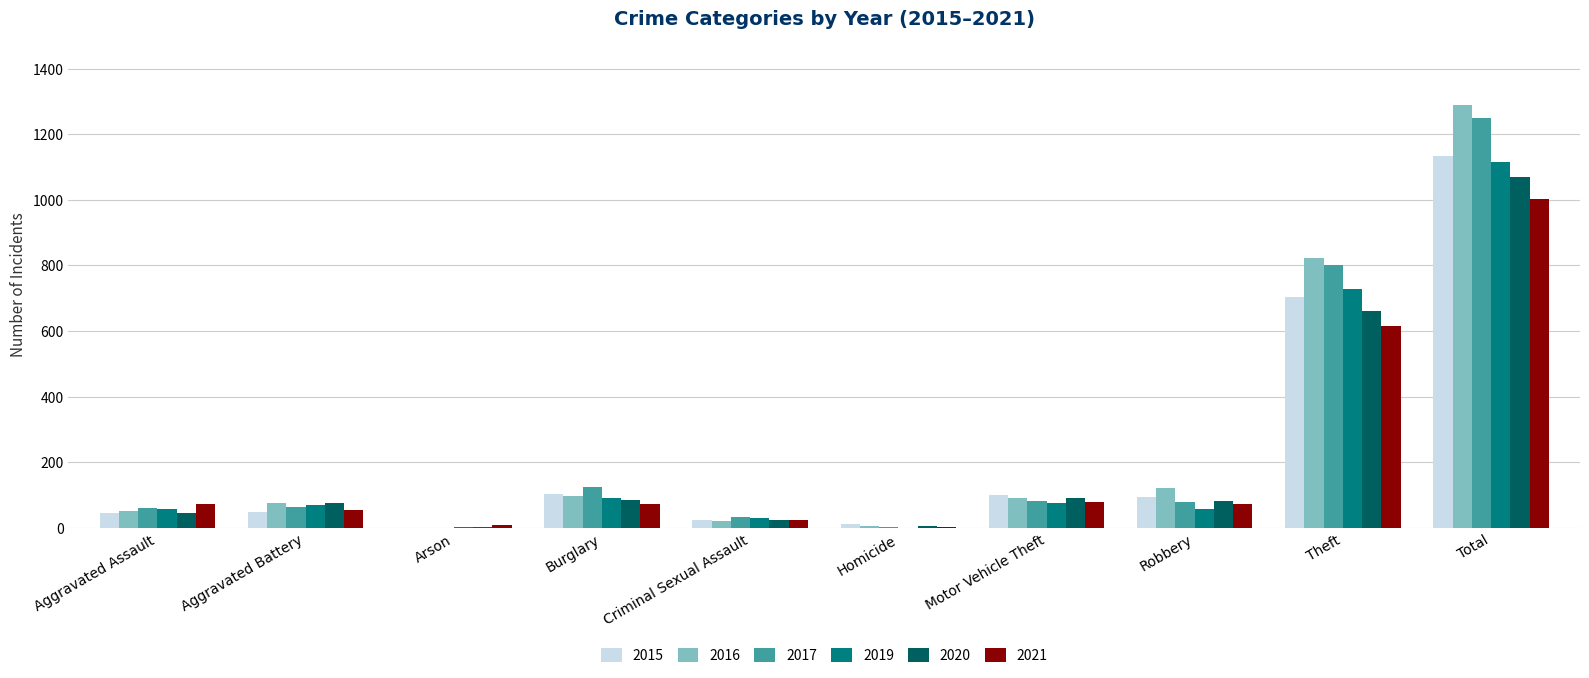

True or false: 2021 has a value of 55 at Aggravated Battery.

True